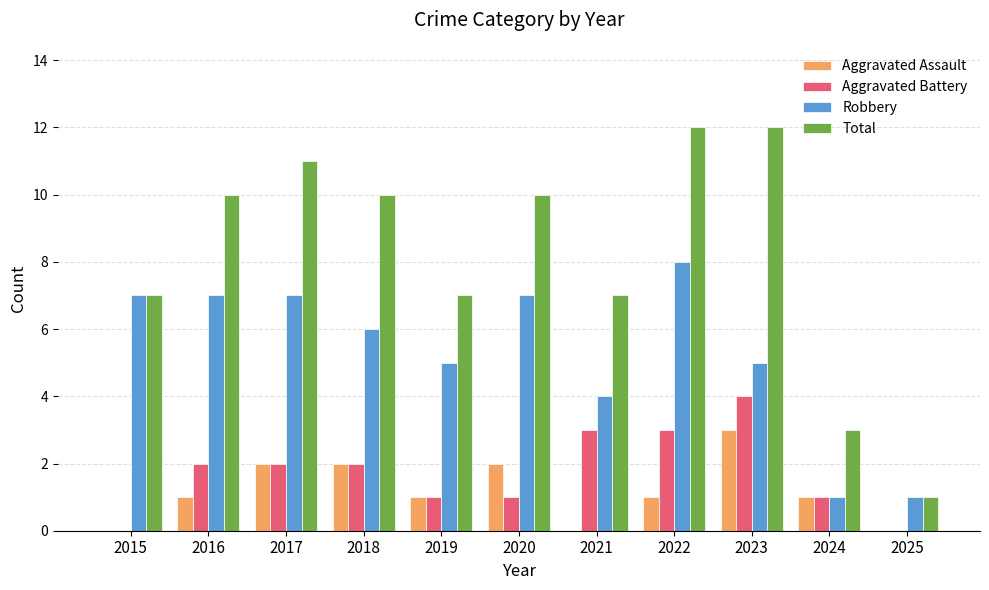

Reading right to left, transcribe all the data shown in this chart.

Aggravated Assault: 0	1	3	1	0	2	1	2	2	1	0
Aggravated Battery: 0	1	4	3	3	1	1	2	2	2	0
Robbery: 1	1	5	8	4	7	5	6	7	7	7
Total: 1	3	12	12	7	10	7	10	11	10	7